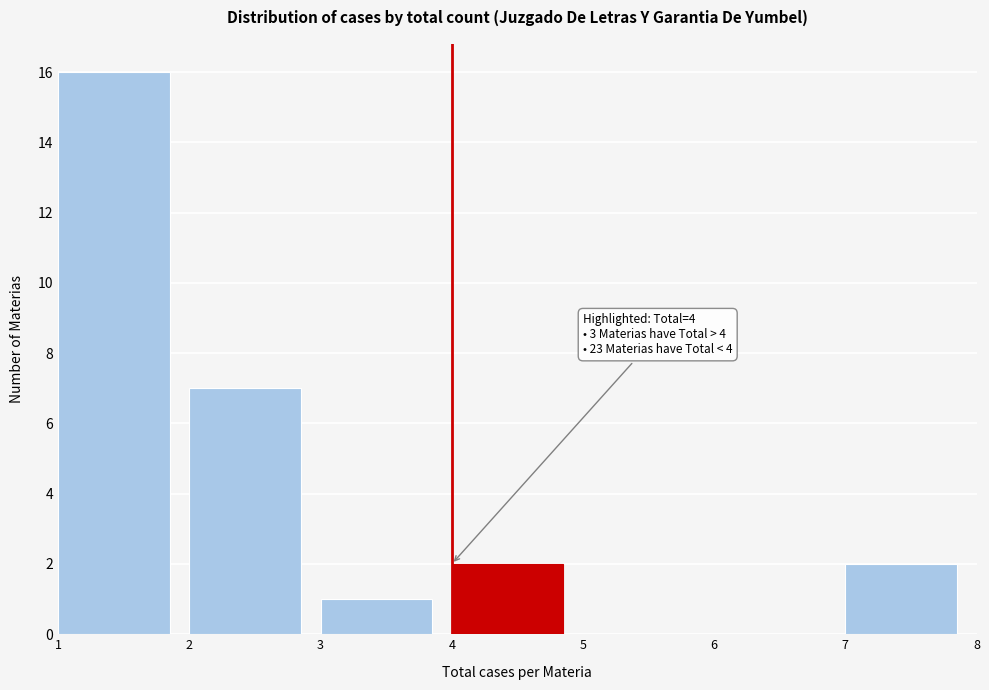

Which range on the x-axis has the tallest bar?

1 to 2